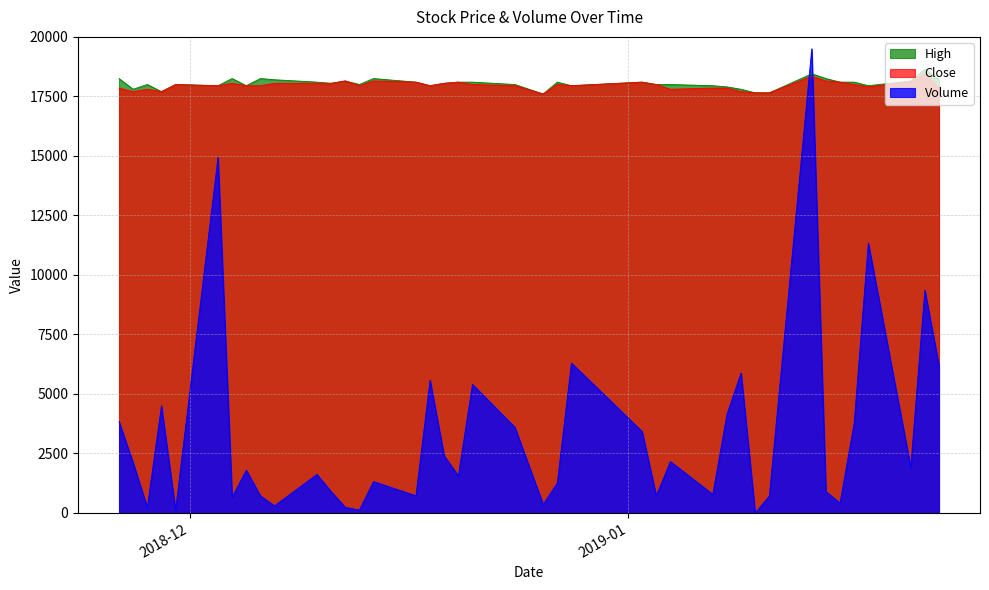

Rank the categories by Volume value from lowest to highest.

2019-01-10, 2018-11-30, 2018-12-13, 2018-11-28, 2018-12-12, 2018-12-07, 2018-12-26, 2019-01-16, 2018-12-04, 2018-12-06, 2018-12-17, 2019-01-03, 2019-01-11, 2019-01-07, 2018-12-11, 2019-01-15, 2018-12-27, 2018-12-14, 2018-12-20, 2018-12-10, 2018-12-05, 2019-01-21, 2018-11-27, 2019-01-04, 2018-12-19, 2019-01-02, 2018-12-24, 2019-01-17, 2018-11-26, 2019-01-08, 2018-11-29, 2018-12-21, 2018-12-18, 2019-01-09, 2019-01-23, 2018-12-28, 2019-01-22, 2019-01-18, 2018-12-03, 2019-01-14